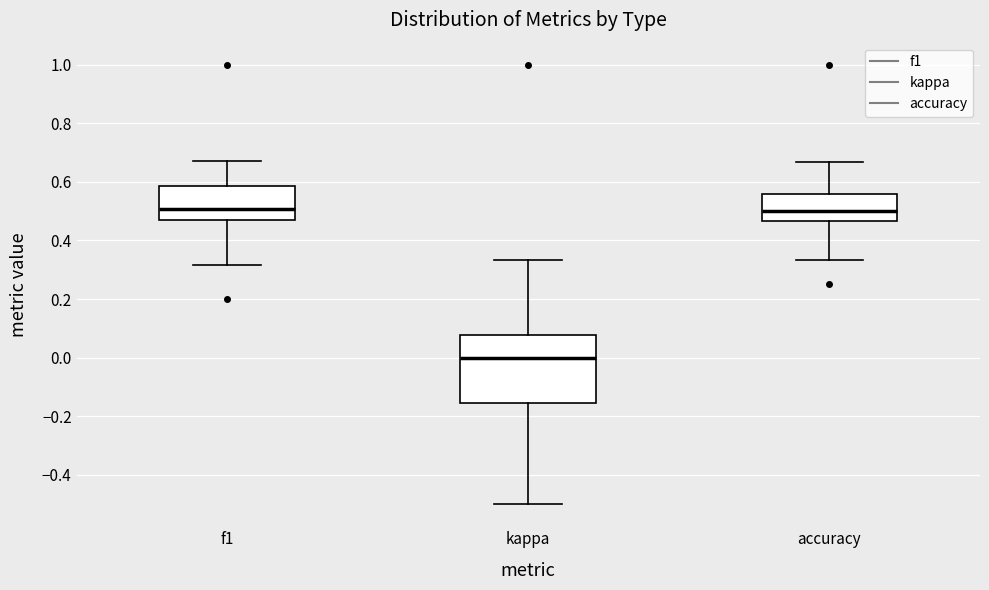

Comparing the boxes themselves (not the whiskers), which one is the tallest?

kappa